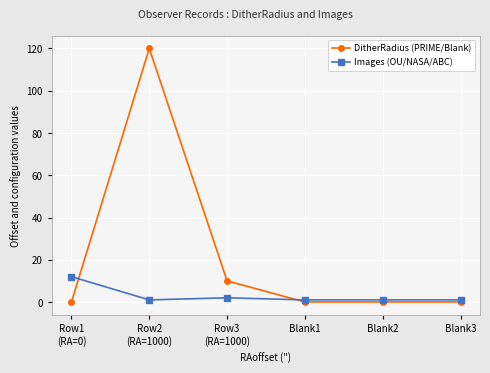

Rank the series by their maximum value, from highest to lowest.

DitherRadius (PRIME/Blank), Images (OU/NASA/ABC)